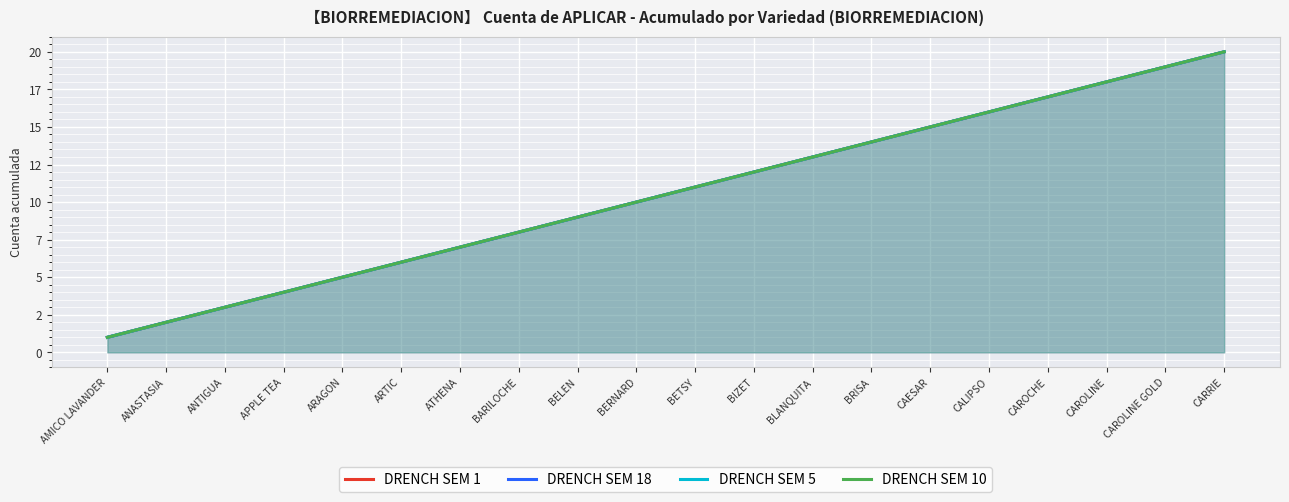

Rank the series by their maximum value, from highest to lowest.

DRENCH SEM 1, DRENCH SEM 18, DRENCH SEM 5, DRENCH SEM 10